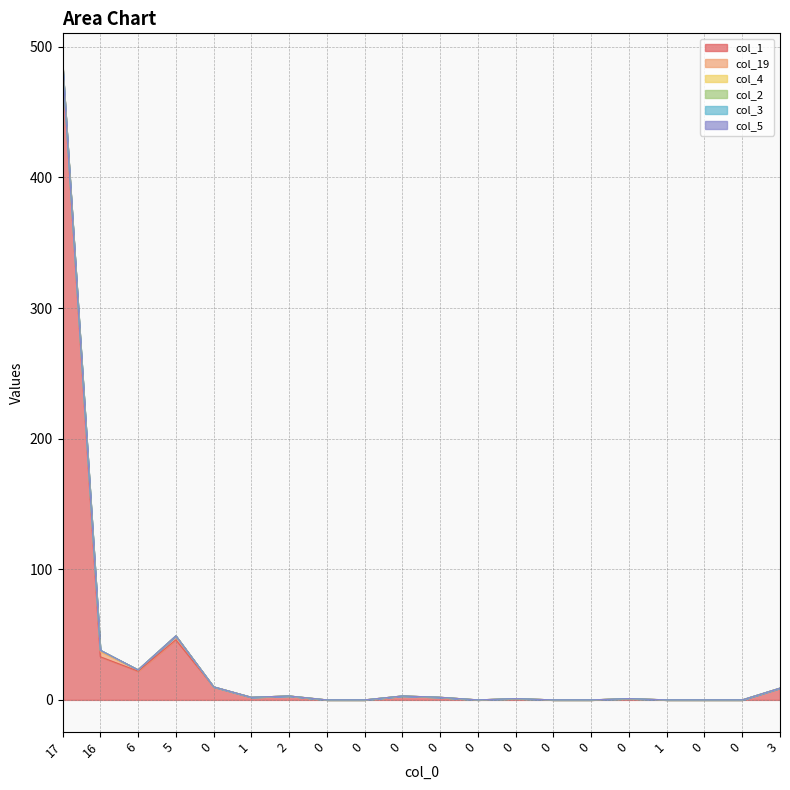

Reading left to right, transcribe all the data shown in this chart.

col_1: 486	33	22	46	10	2	3	0	0	3	2	0	1	0	0	1	0	0	0	9
col_19: 0	4	1	3	0	0	0	0	0	0	0	0	0	0	0	0	0	0	0	0
col_4: 0	1	0	0	0	0	0	0	0	0	0	0	0	0	0	0	0	0	0	0
col_2: 0	0	0	0	0	0	0	0	0	0	0	0	0	0	0	0	0	0	0	0
col_3: 0	0	0	0	0	0	0	0	0	0	0	0	0	0	0	0	0	0	0	0
col_5: 0	0	0	0	0	0	0	0	0	0	0	0	0	0	0	0	0	0	0	0